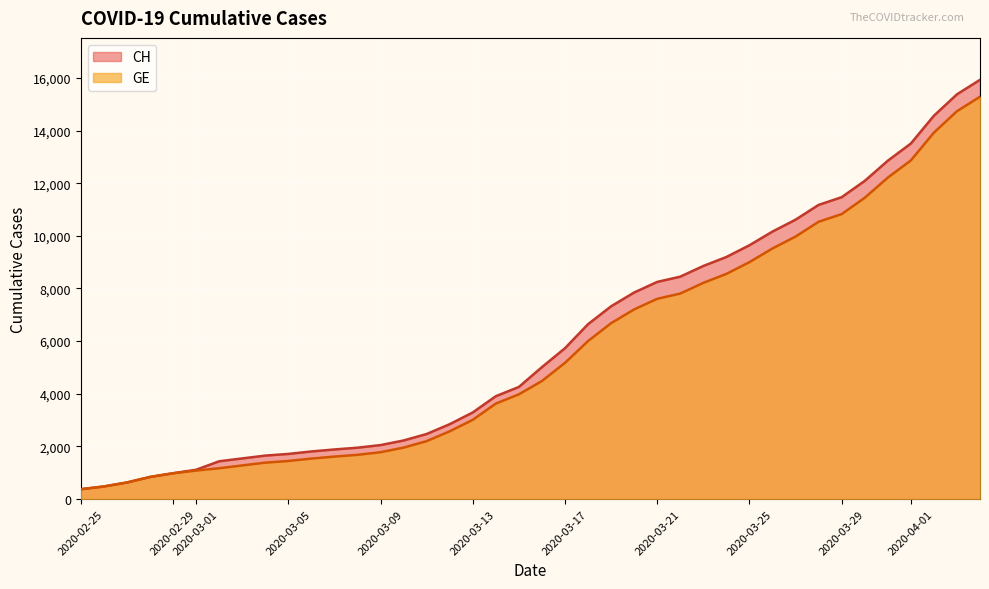

True or false: GE has more than 2 points higher than both neighbors.

False